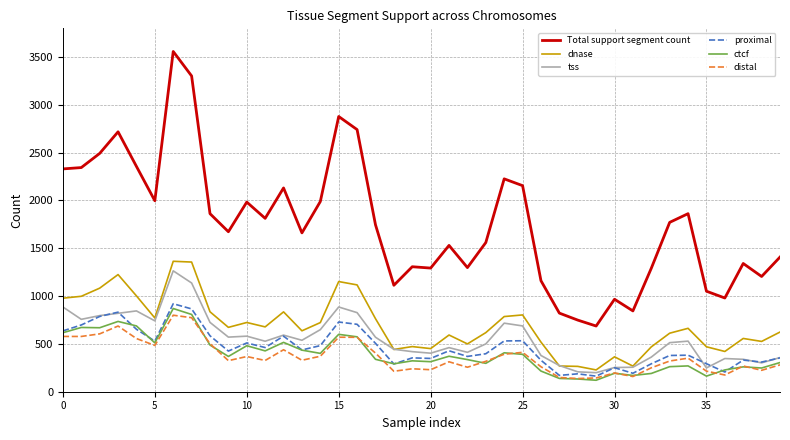

True or false: Total support segment count and distal intersect in this chart.

False